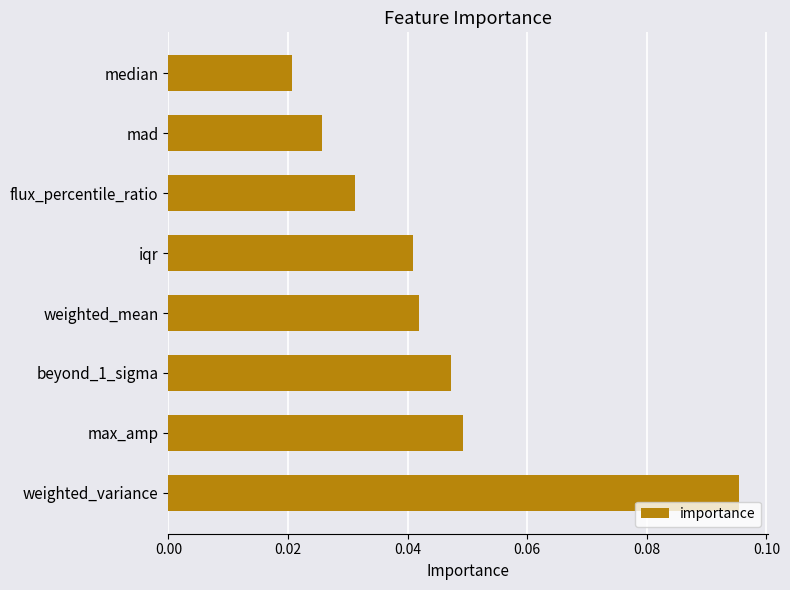

The chart shows a value of 0.1 at max_amp. True or false?

False